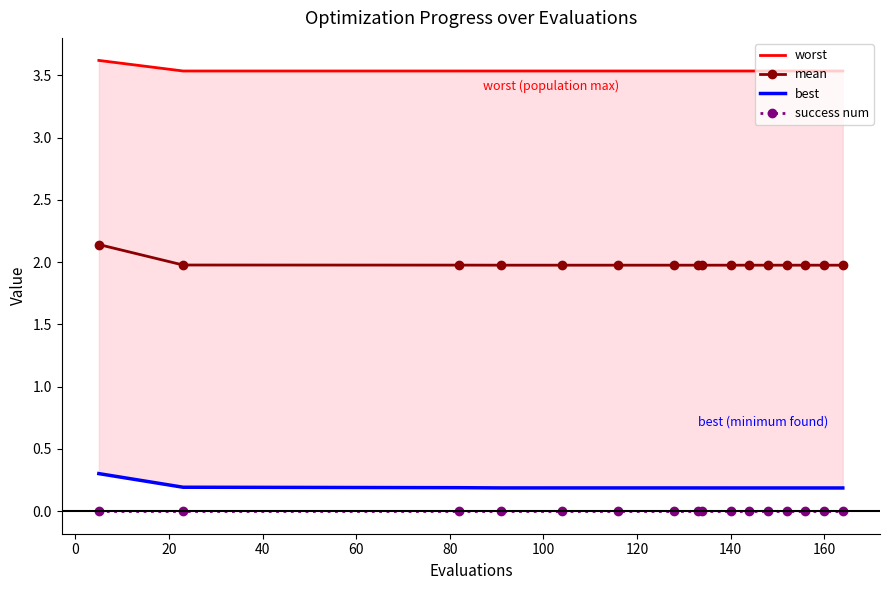

True or false: mean has more than 0 interior local peaks.

False